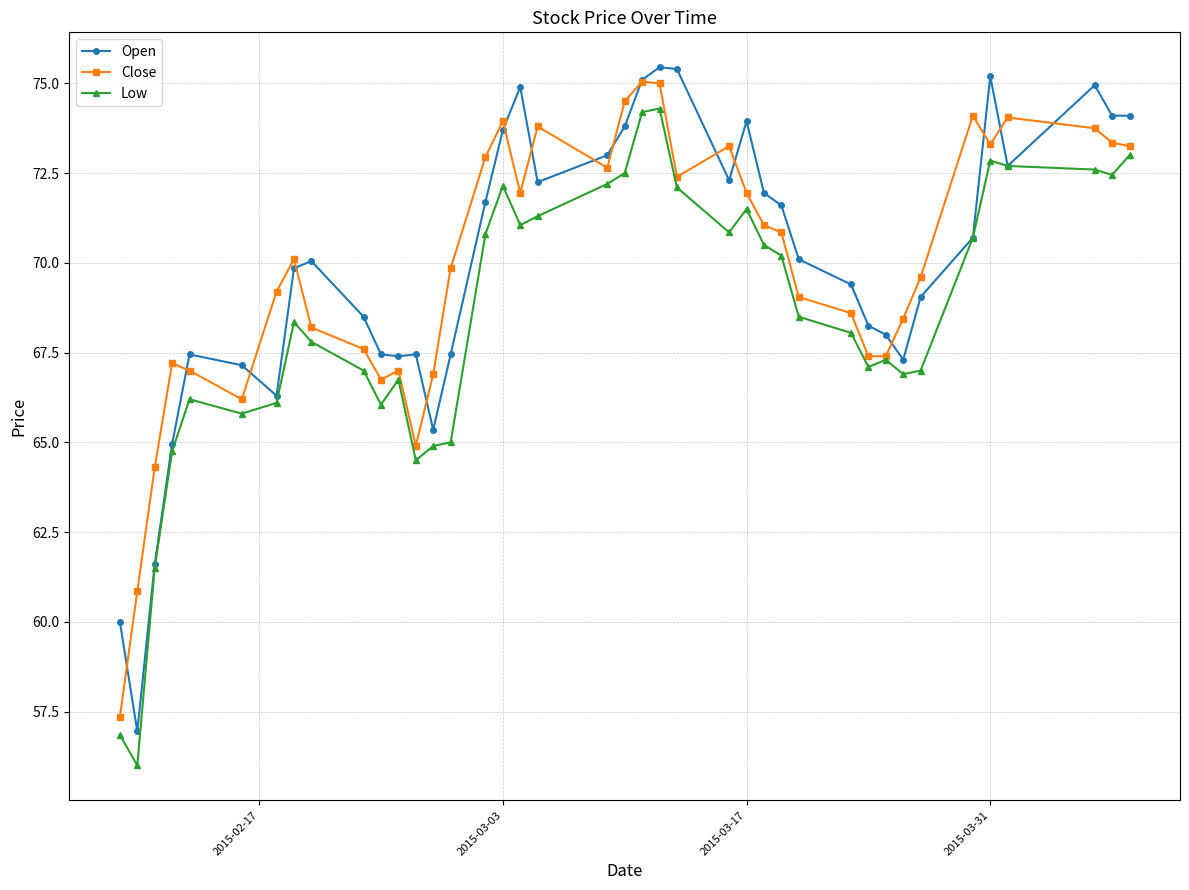

What is the minimum value for Close?

57.4